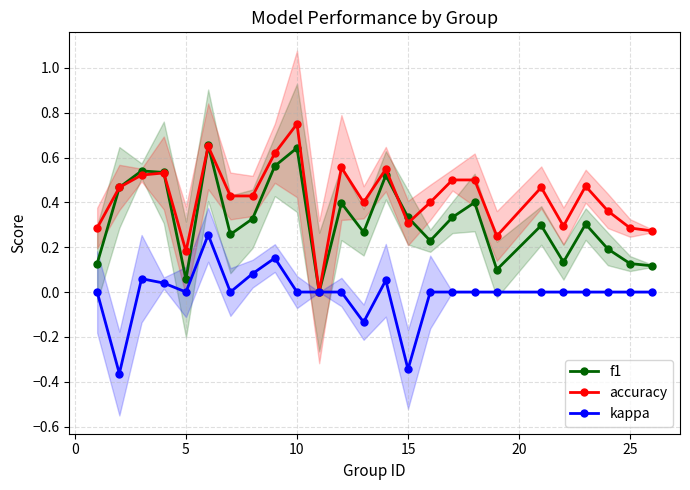

List the series in order of their overall mean, lowest first.

kappa, f1, accuracy